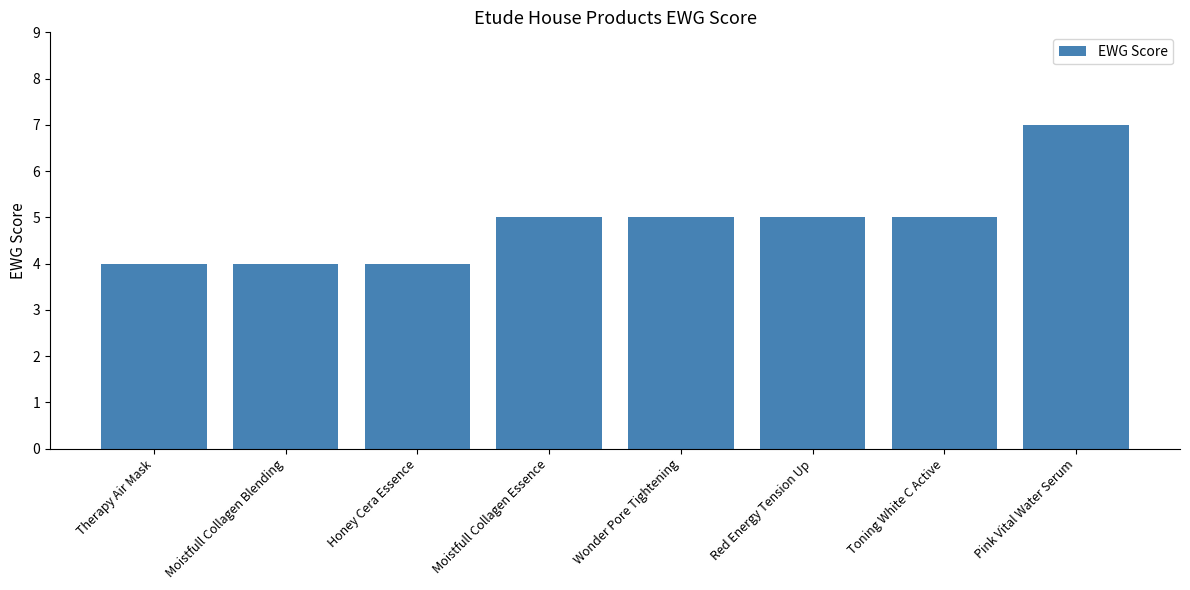

What is the maximum value shown in the chart?

7